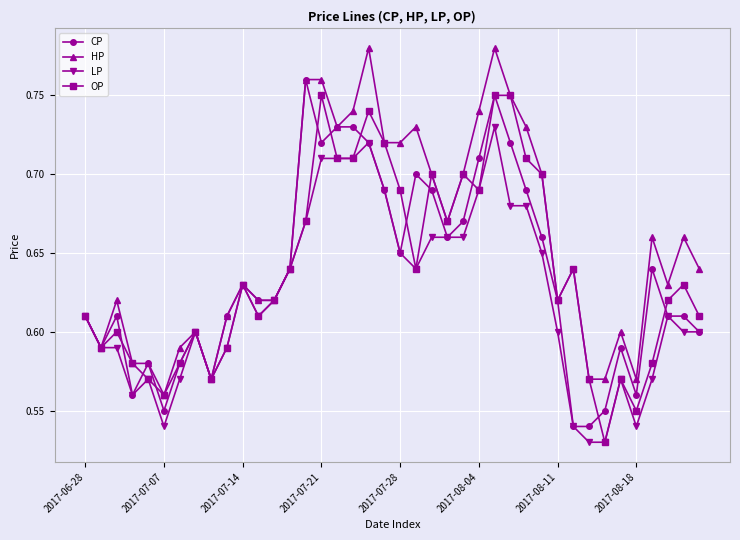

At how many categories does at least one series exceed 0?

40